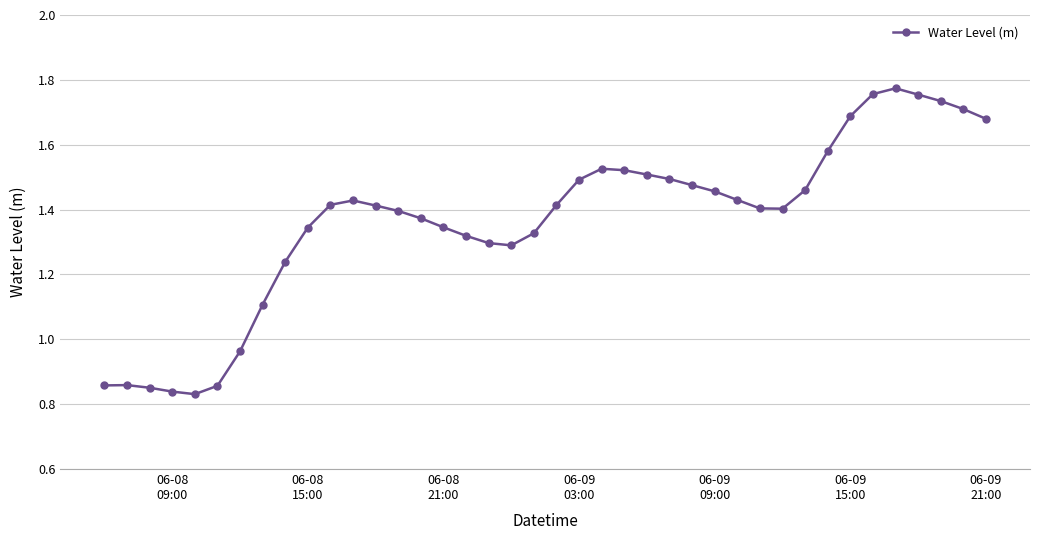

How many lines are shown in the chart?

1